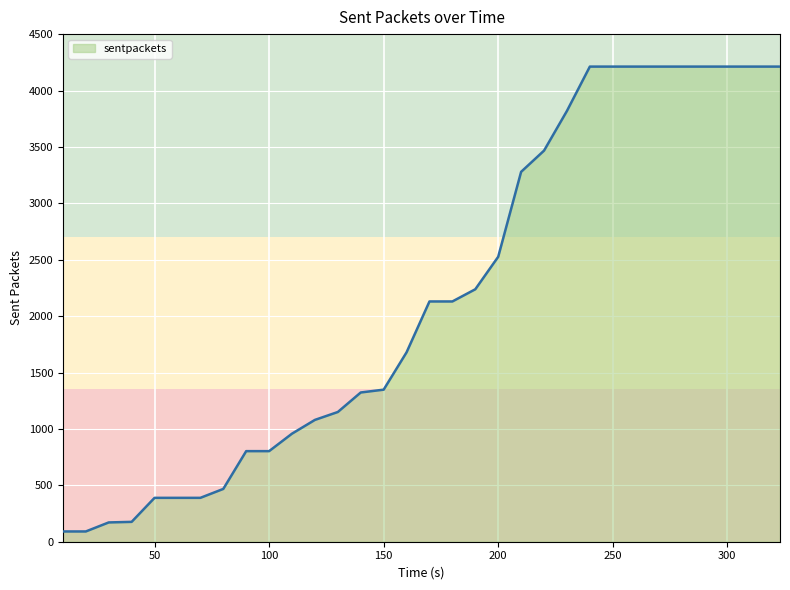

What is the minimum value shown in the chart?

91